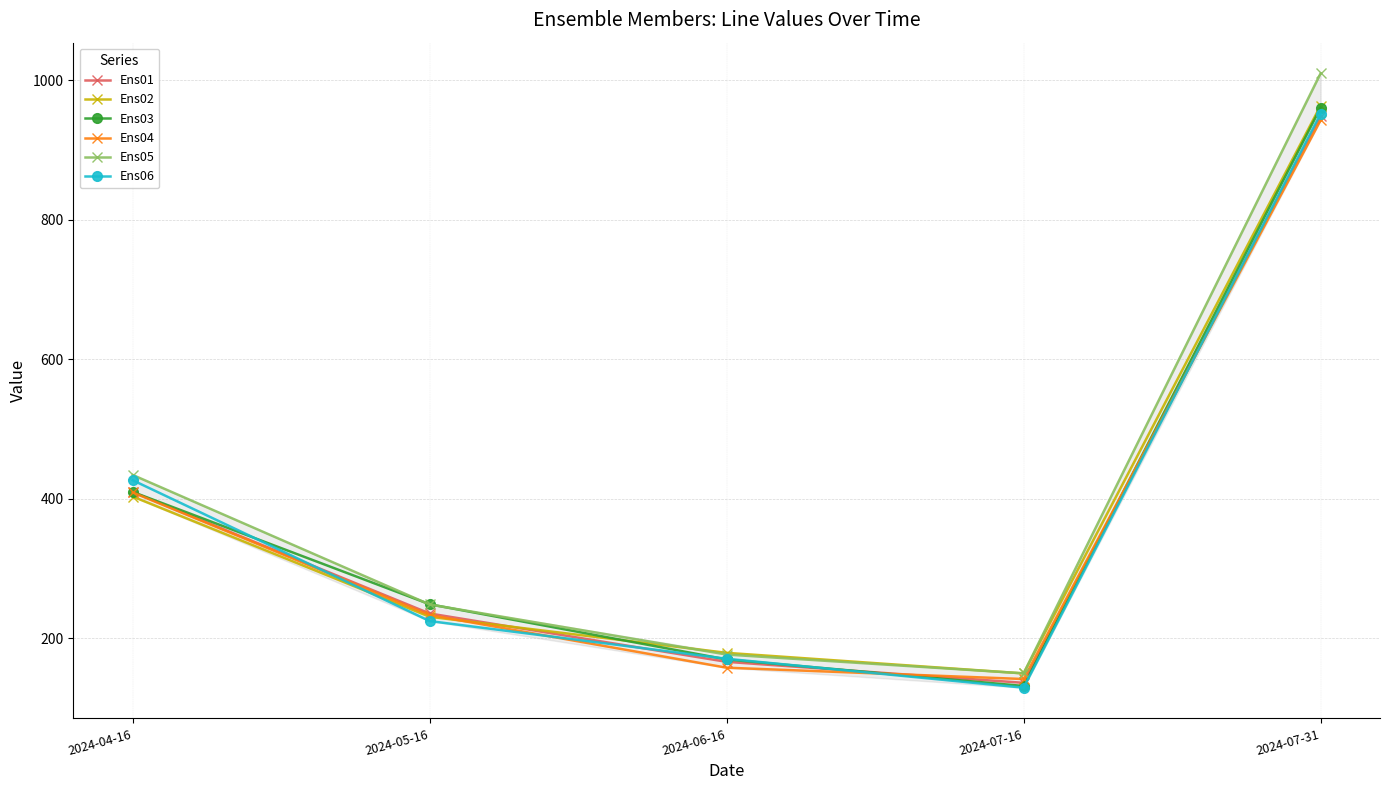

Which series has the largest range (max minus min)?

Ens05